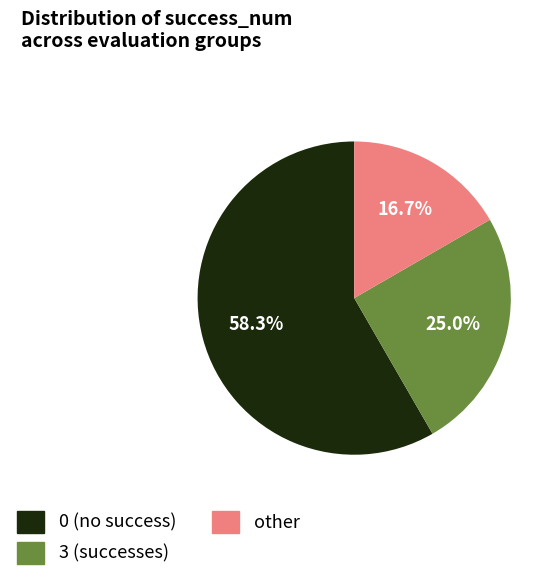

To the nearest percent, what is the difference between the largest and smallest slice percentages?

42%